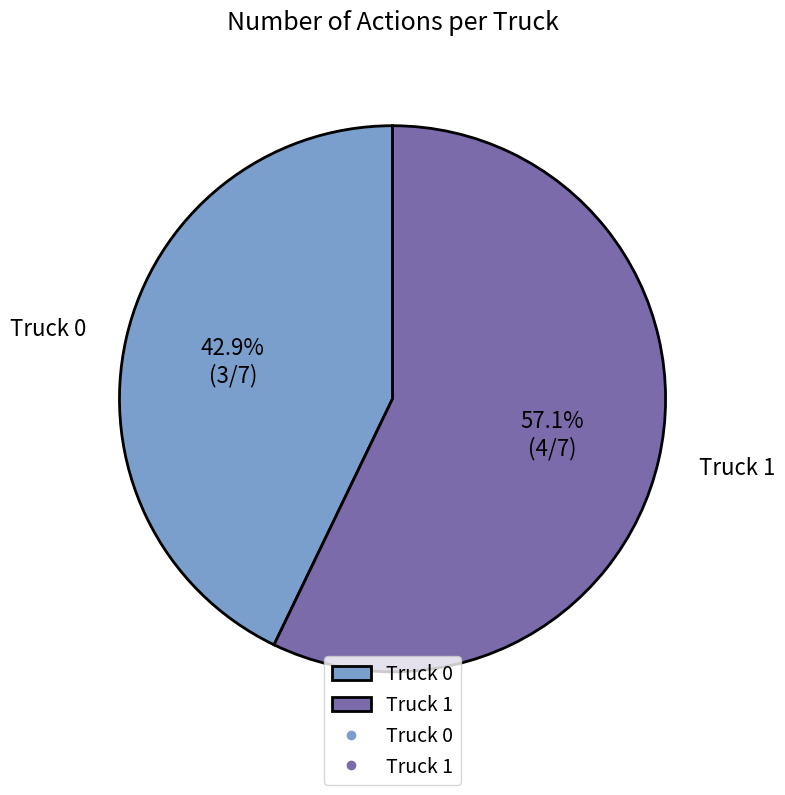

What percentage is the Truck 1 slice, to the nearest percent?

57%